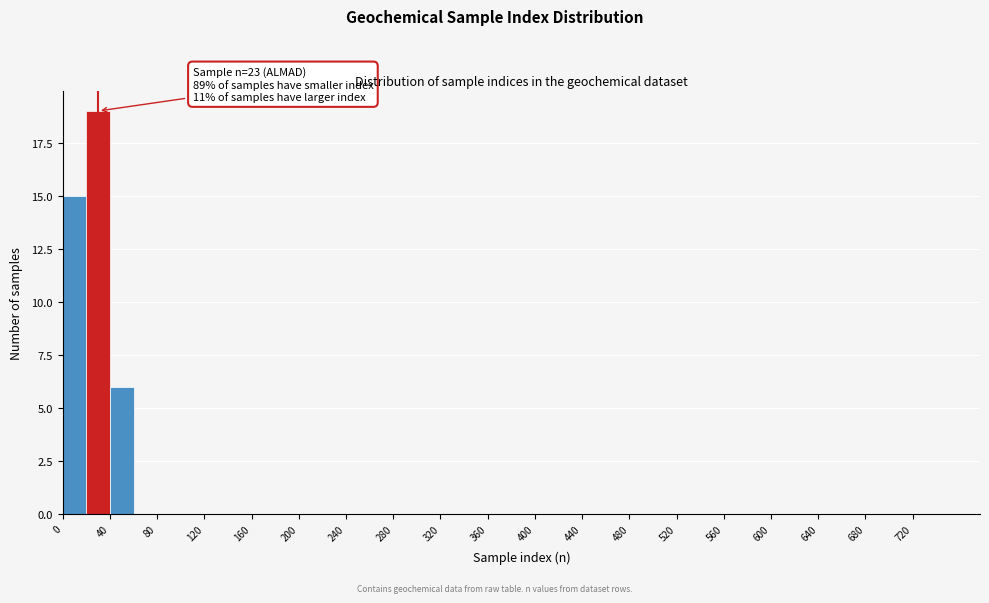

Over which range of the x-axis is the bar tallest?

20 to 40